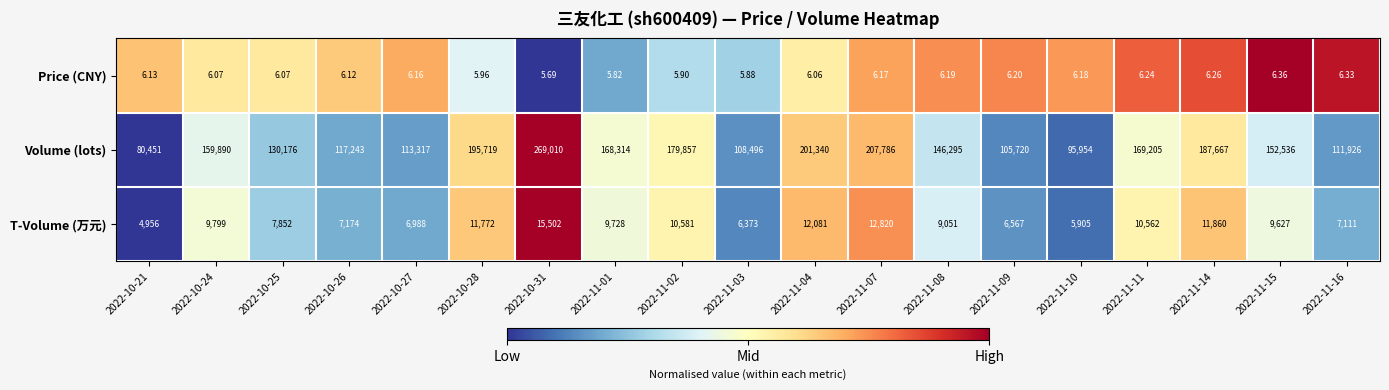

Which series has the largest range (max minus min)?

Volume (lots)